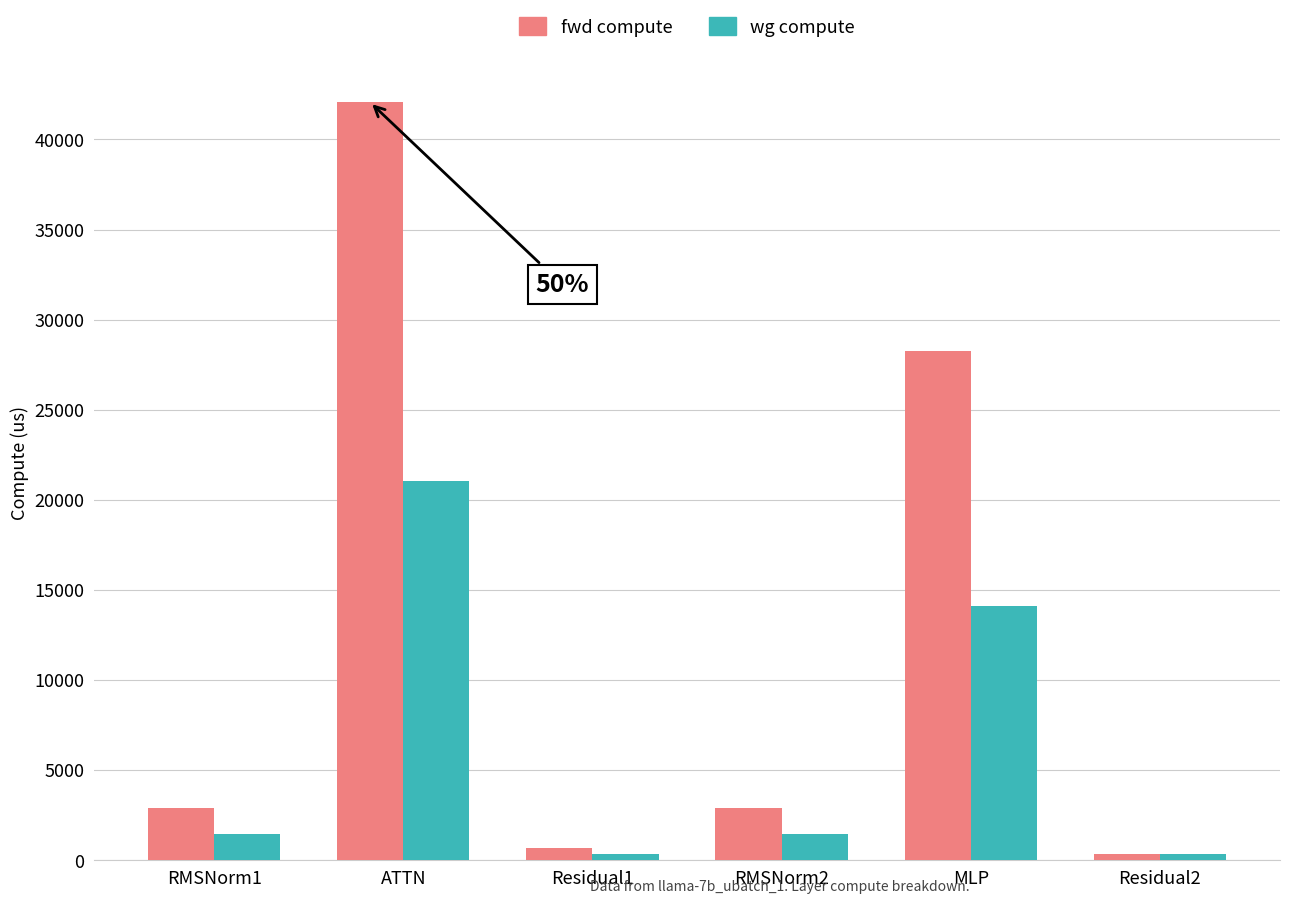

Is the value of fwd compute at MLP greater than the value of wg compute at RMSNorm2?

Yes